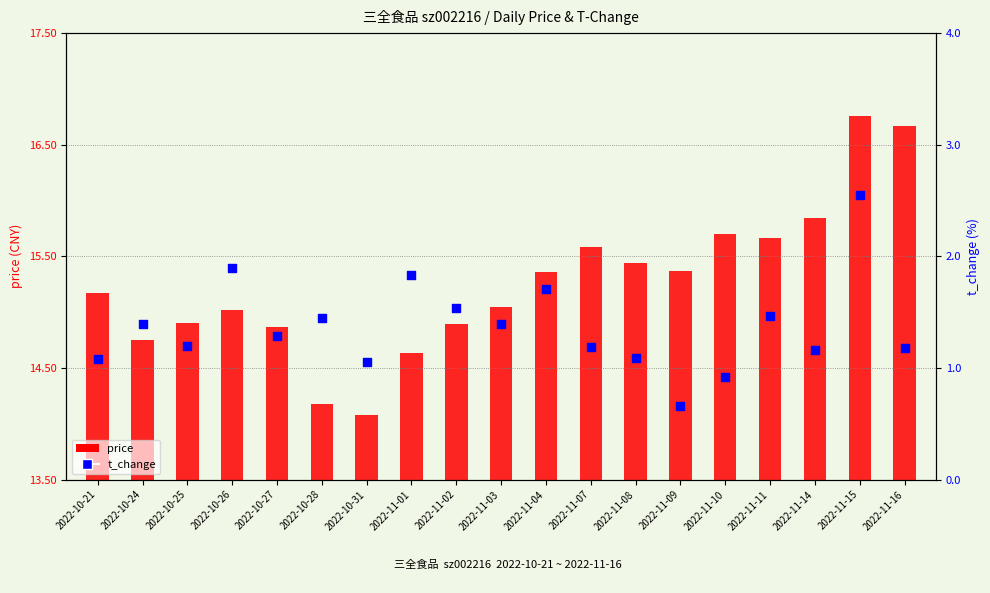

What are all the series names shown in the legend?

price, t_change